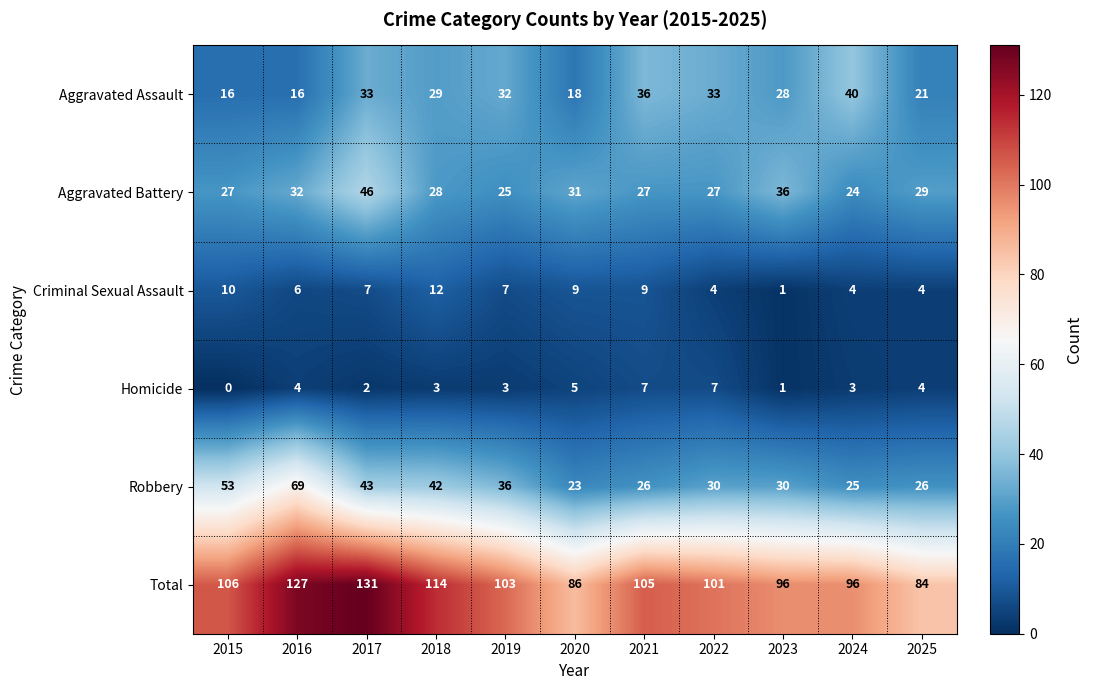

Rank the series at 2024 from highest to lowest value.

Total, Aggravated Assault, Robbery, Aggravated Battery, Criminal Sexual Assault, Homicide